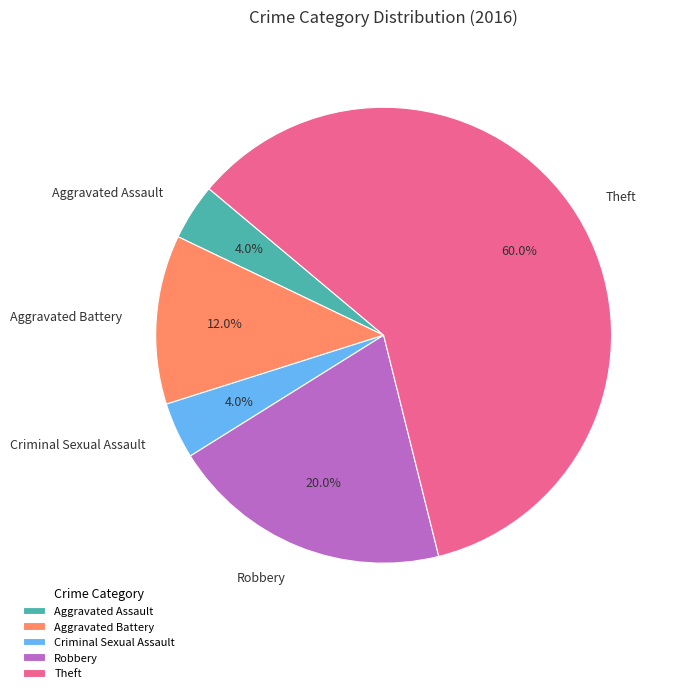

Is there a majority slice in this chart?

Yes